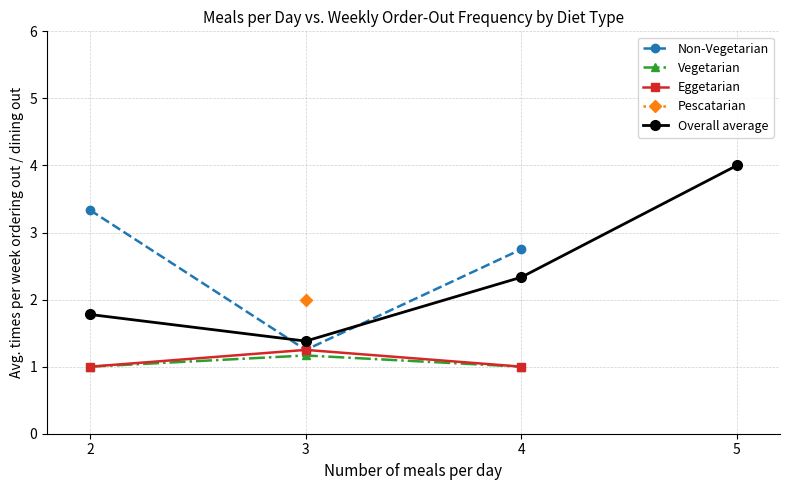

What is the value of the Non-Vegetarian point at the 3rd from the left?

2.8